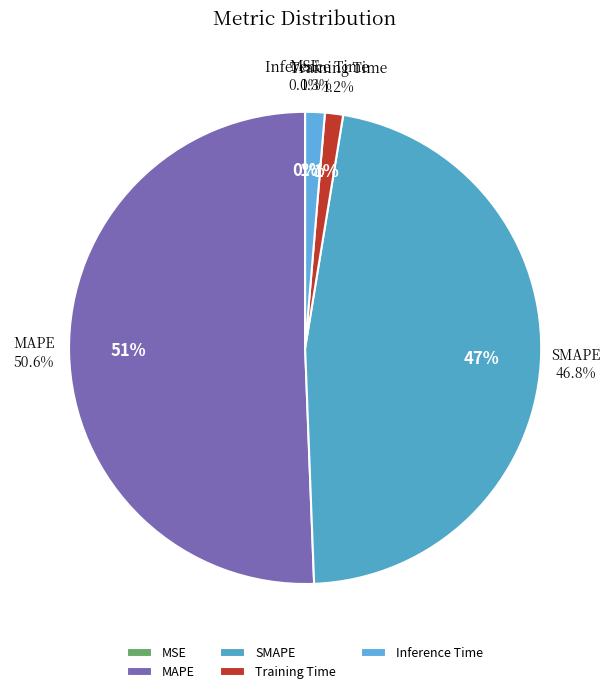

Which category accounts for the majority?

MAPE